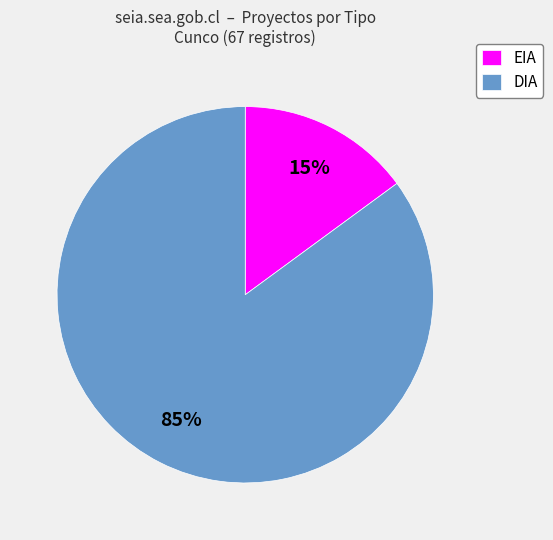

Is it true that EIA is 15% of the pie?

True